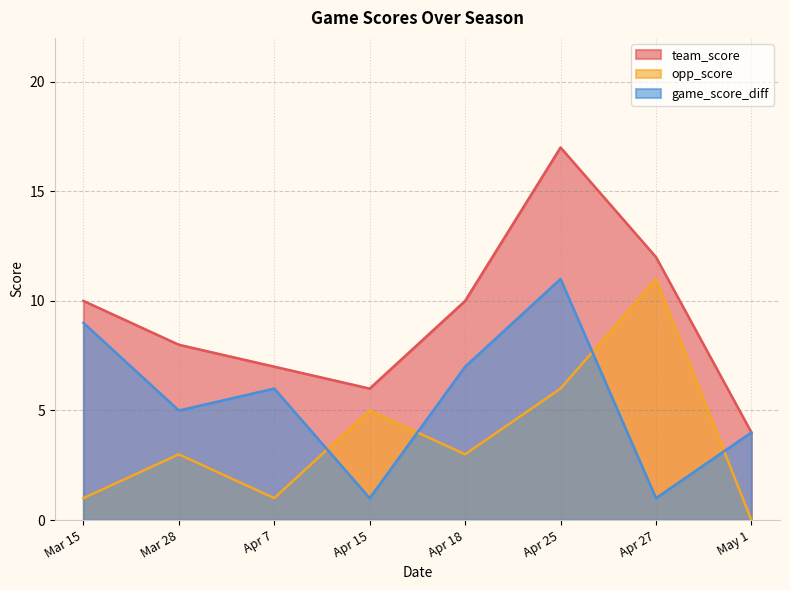

At how many categories does at least one series exceed 1?

8